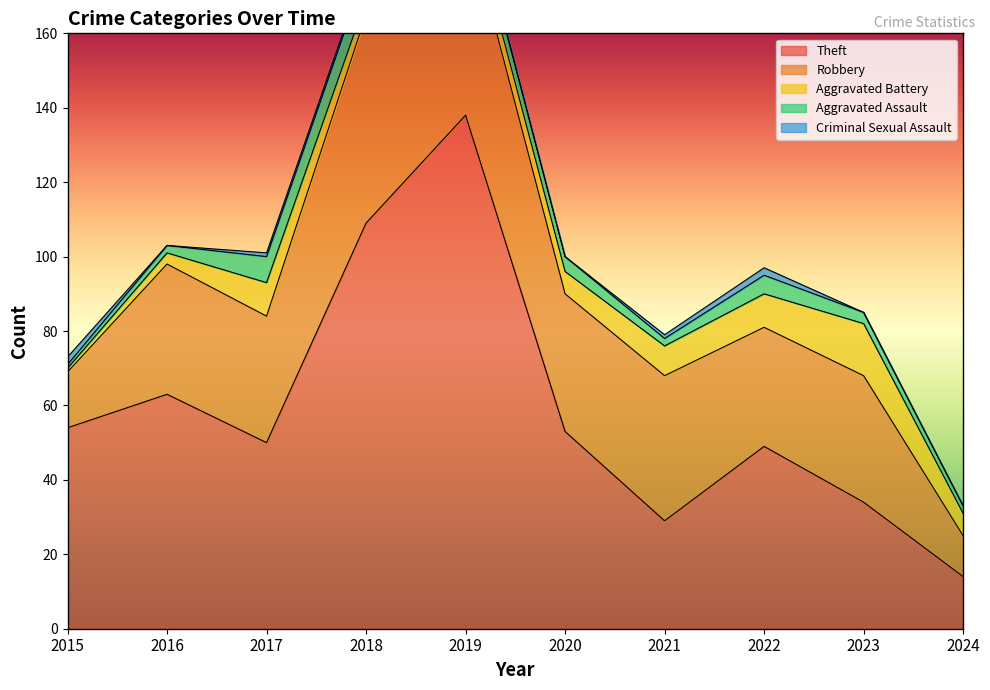

True or false: Theft and Robbery intersect in this chart.

True